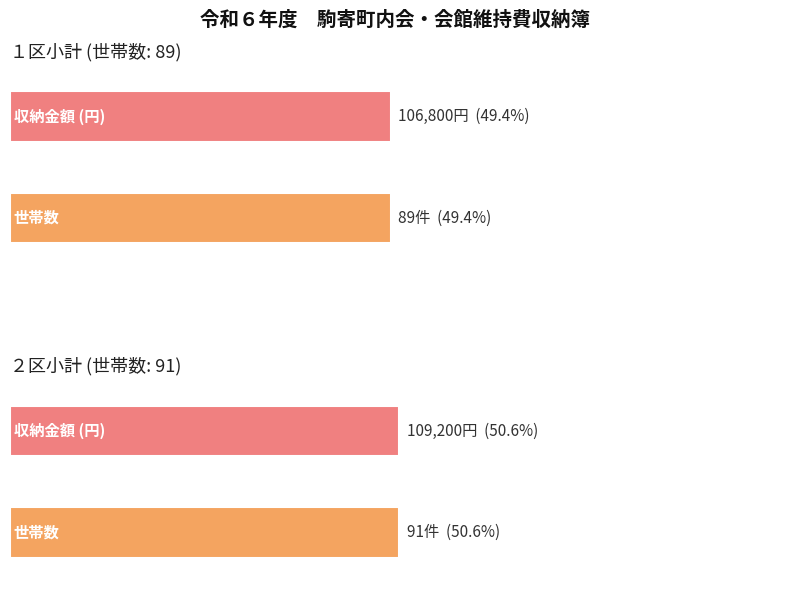

What is the label of the 1st bar from the right?

２区小計